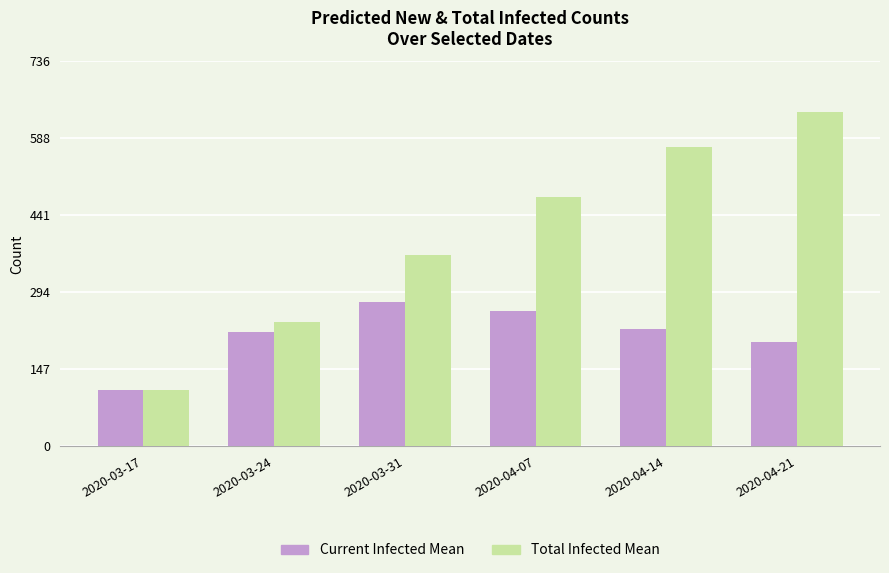

Count the number of categories in the chart.

6